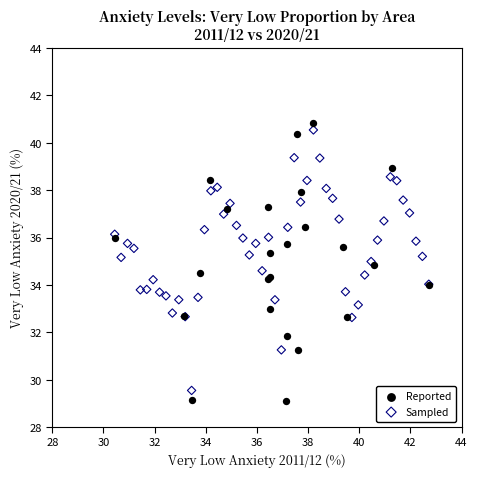

Which series has the widest spread of Y values?

Reported